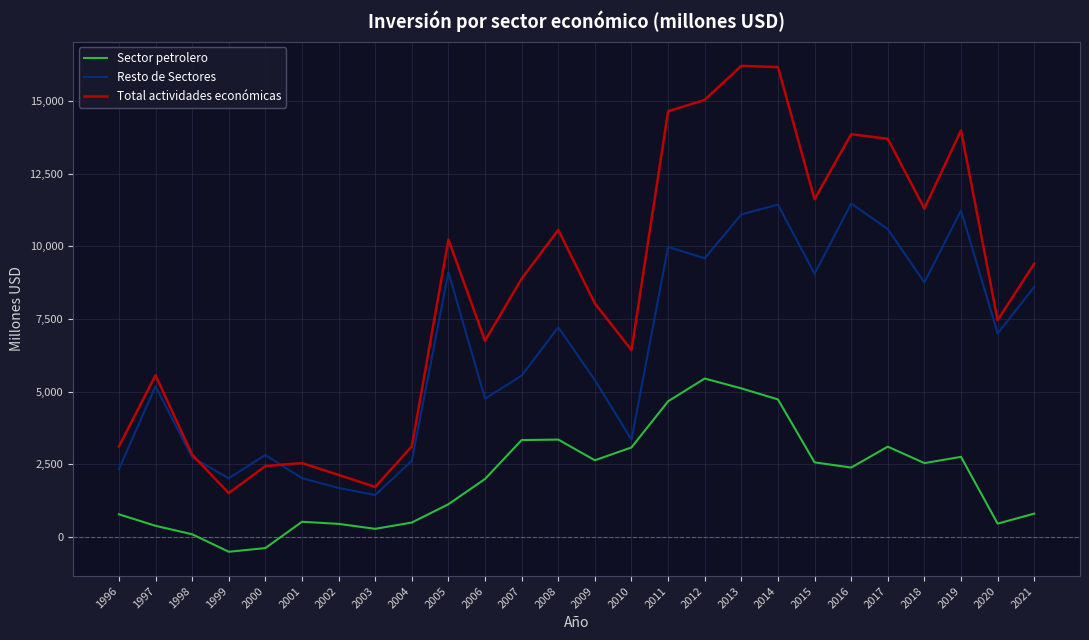

At which category does Resto de Sectores reach its first local valley?

1999